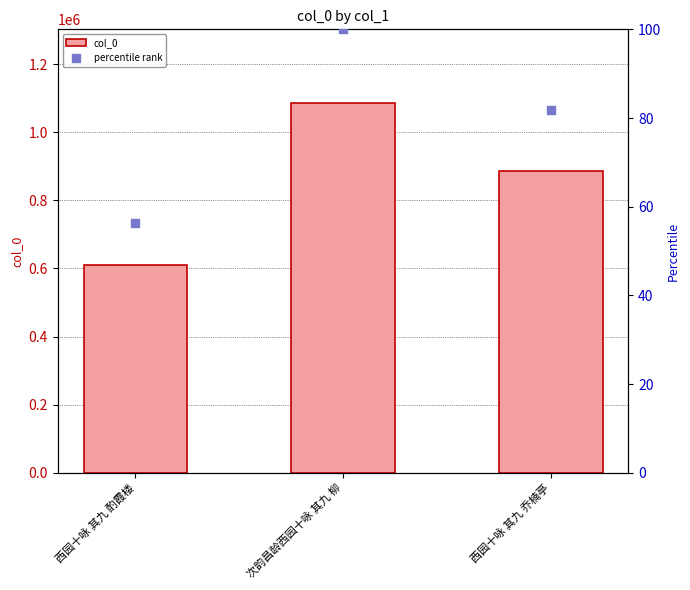

What are all the series names shown in the legend?

col_0, percentile rank